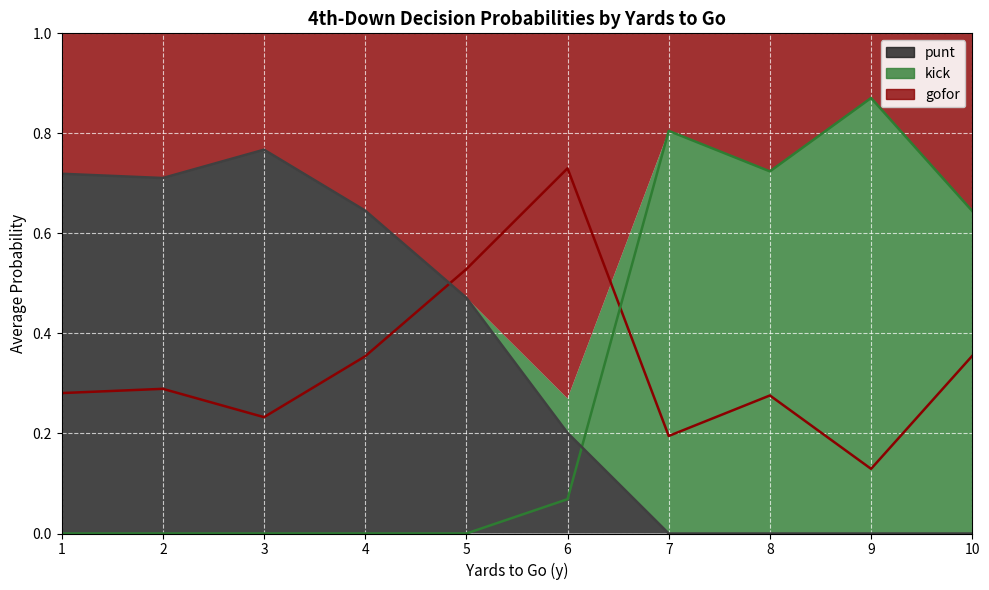

Which series has the largest total across all categories?

punt (line)